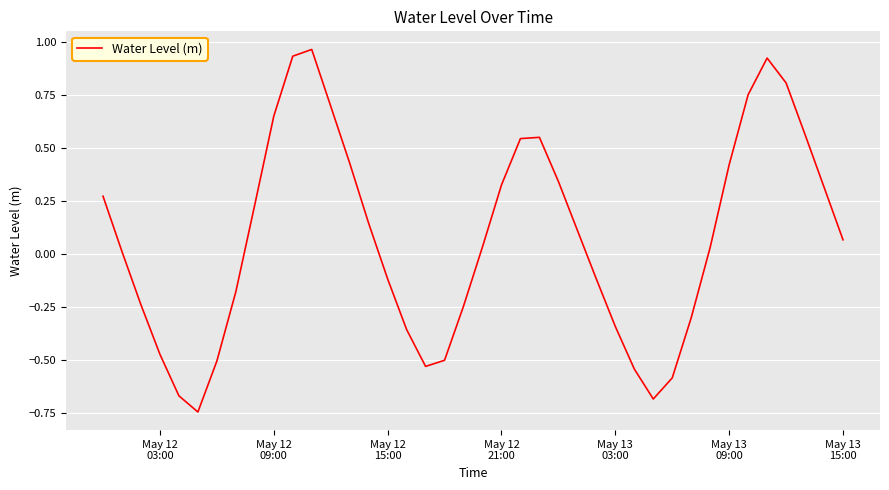

What is the difference between the maximum and minimum values?

1.7